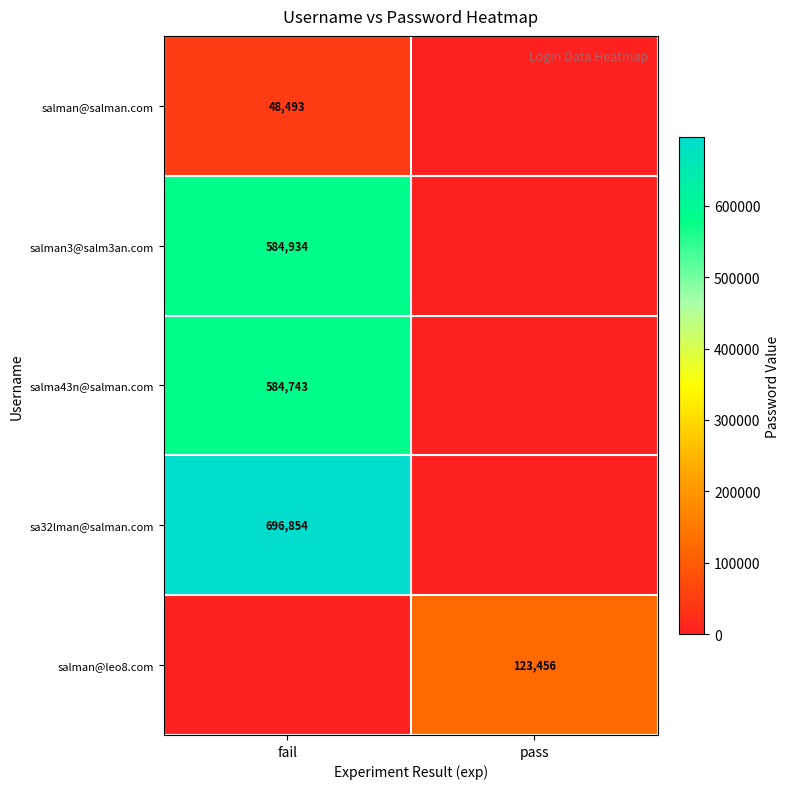

Is it true that salman@leo8.com equals 45276 at pass?

False